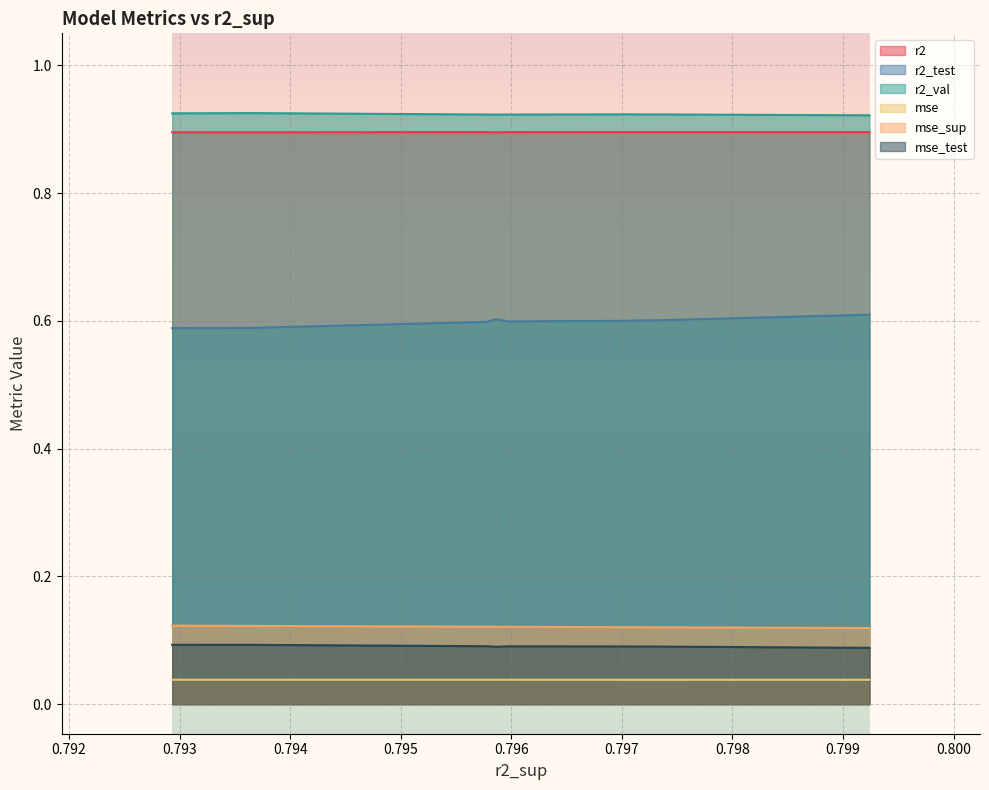

What value does the r2_val series have at 4?

0.9